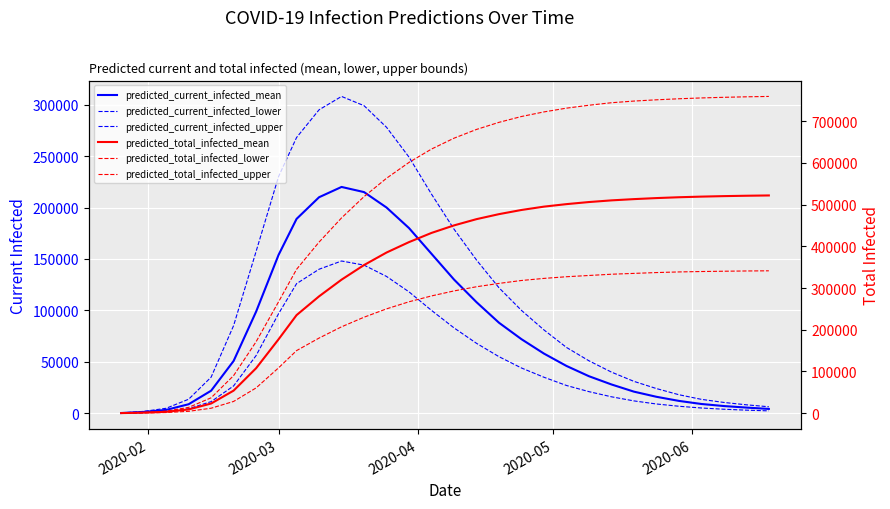

In predicted_current_infected_mean, how many points are higher than both neighbors (excluding endpoints)?

1